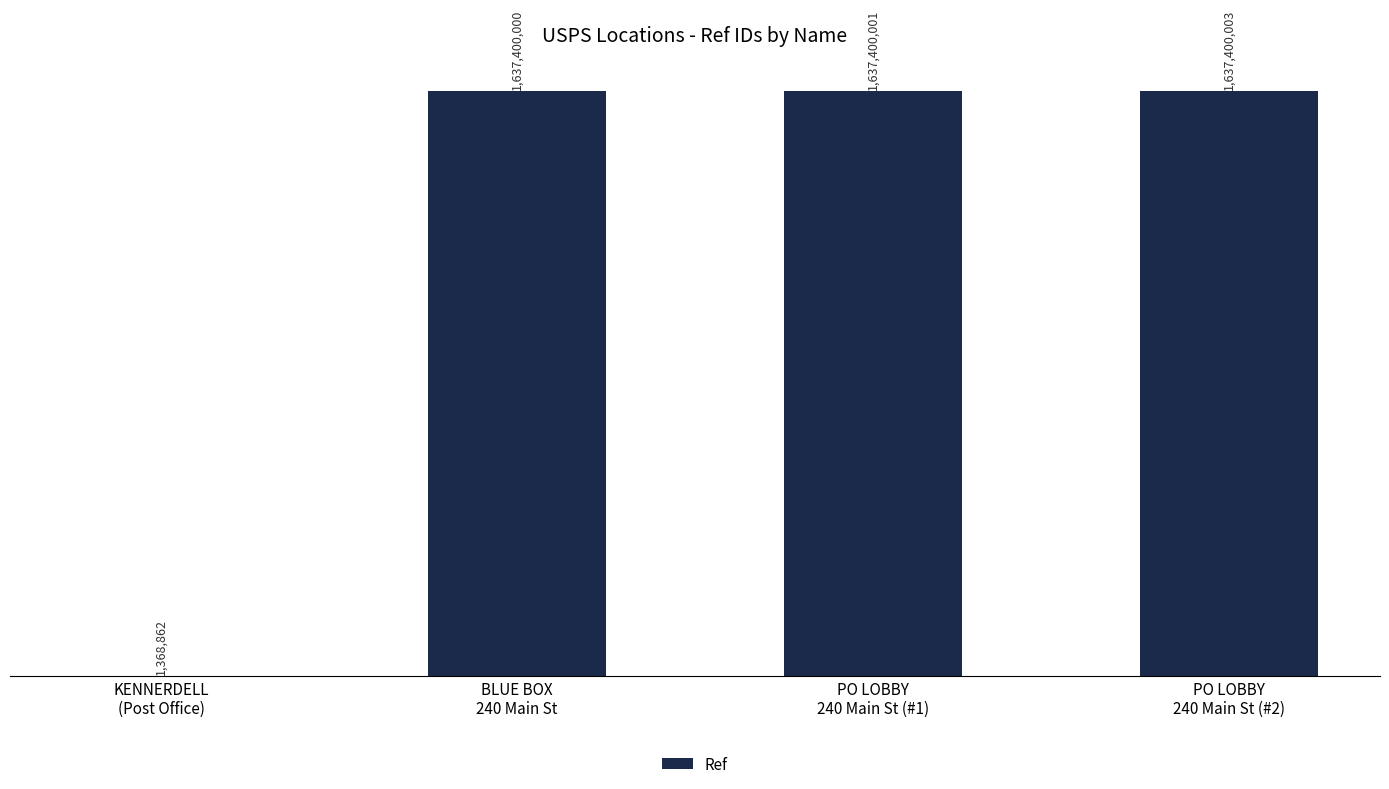

Between BLUE BOX
240 Main St and PO LOBBY
240 Main St (#2), which is larger?

PO LOBBY
240 Main St (#2)